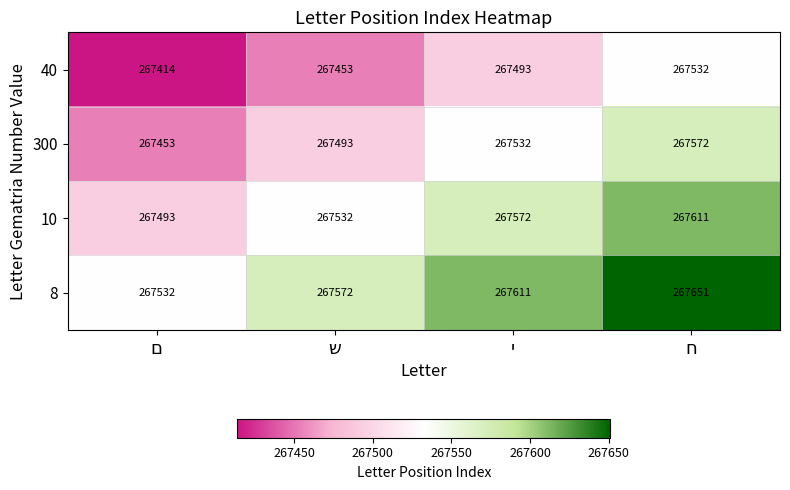

What is the highest value of the 8 series?

267651